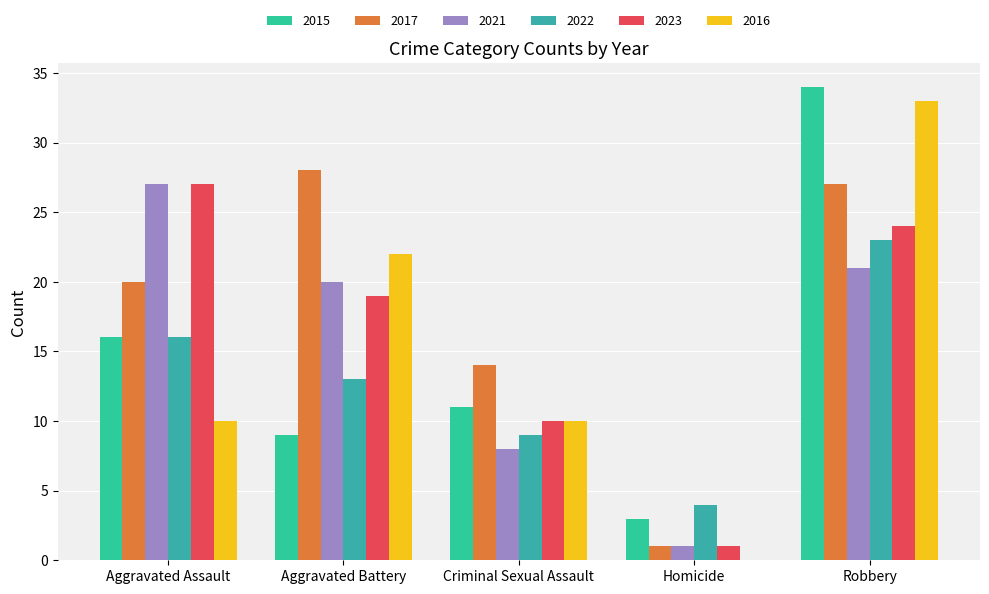

The value of 2015 at Robbery is 34. True or false?

True